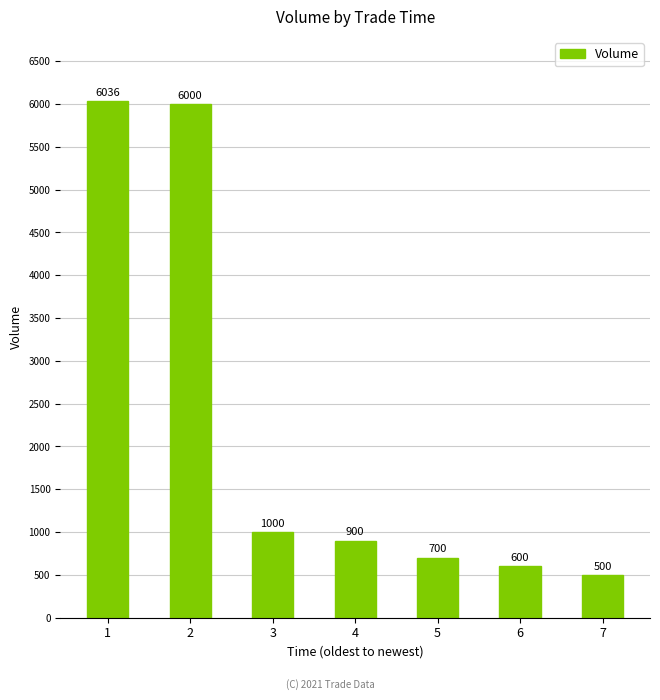

What is the difference between the maximum and minimum values?

5536